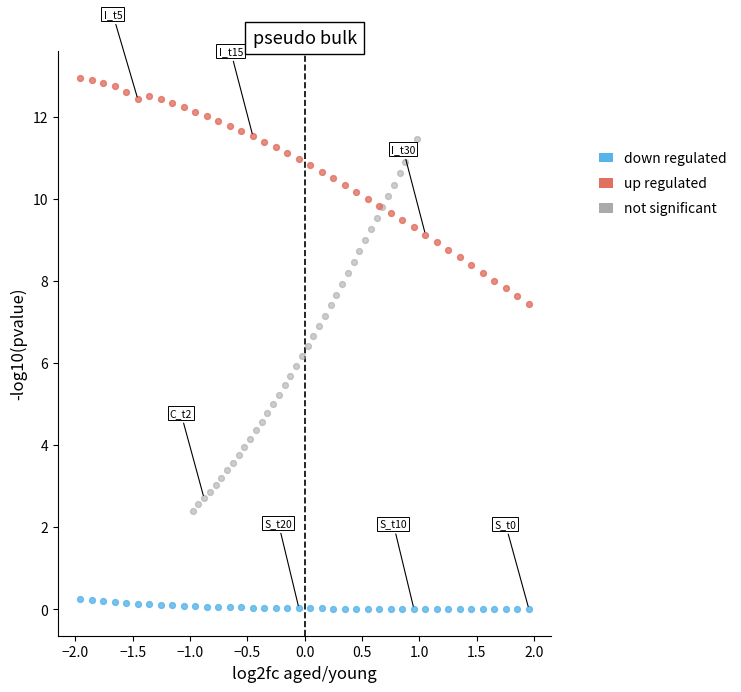

Which series reaches the maximum Y coordinate?

up regulated